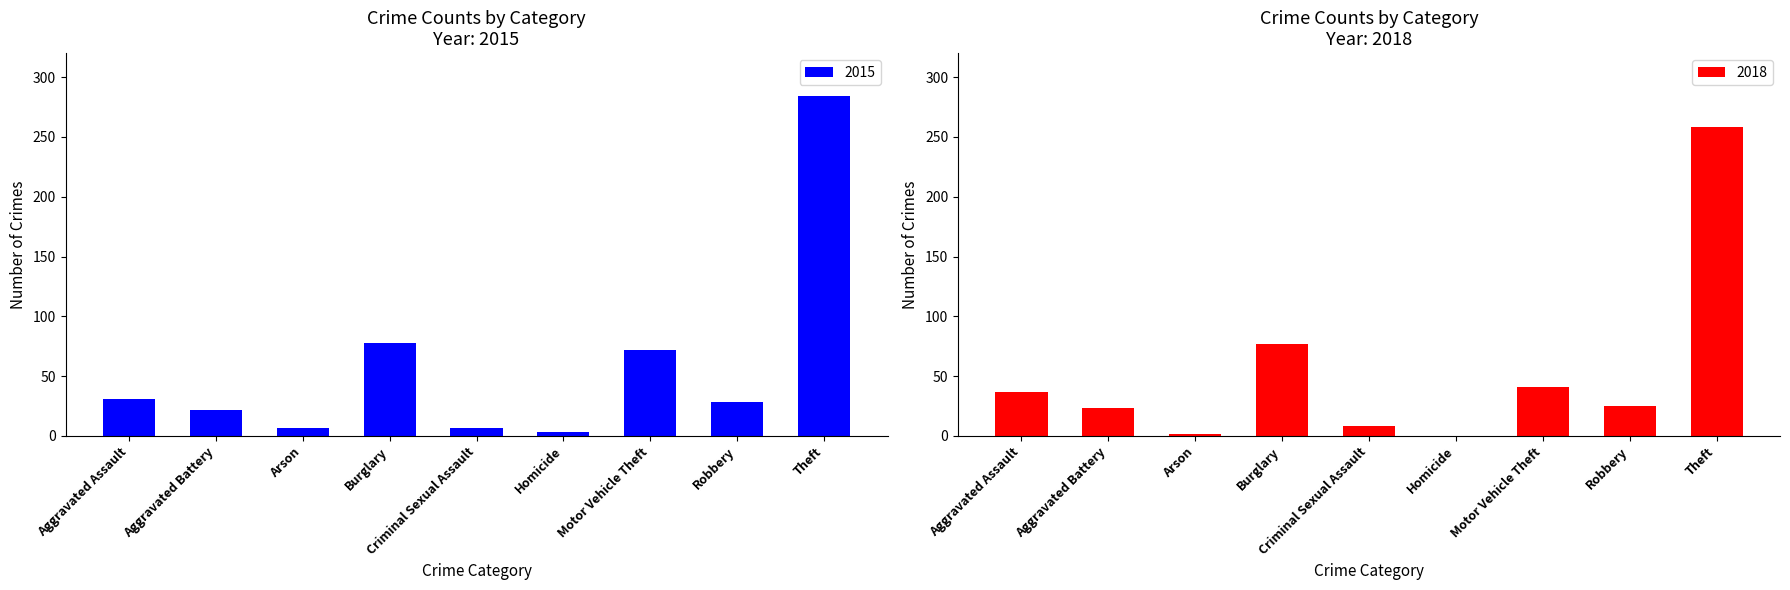

Which has a higher value, Motor Vehicle Theft or Aggravated Battery?

Motor Vehicle Theft